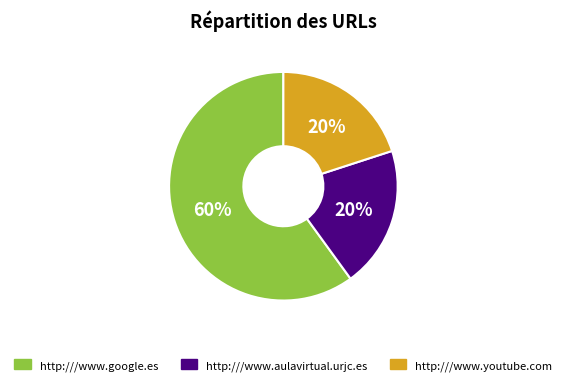

What is the ratio of the value at http:///www.youtube.com to the value at http:///www.google.es?

0.3